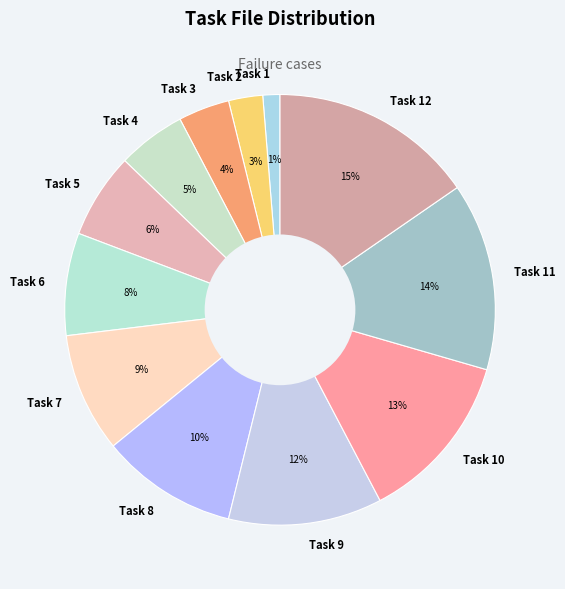

Do Task 11 and Task 9 together represent more than half of the pie?

No